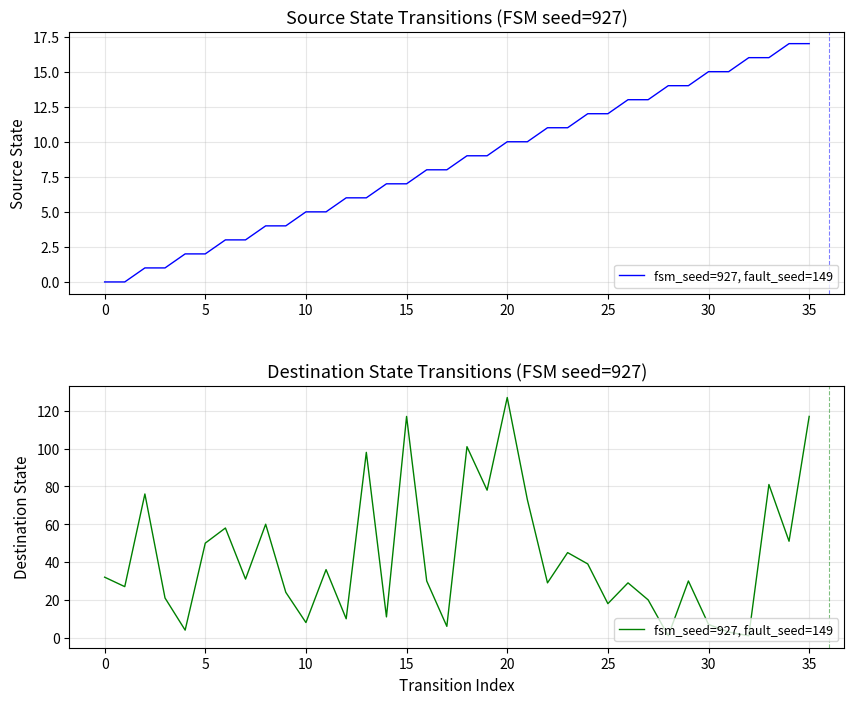

How many data points are above 31?

17